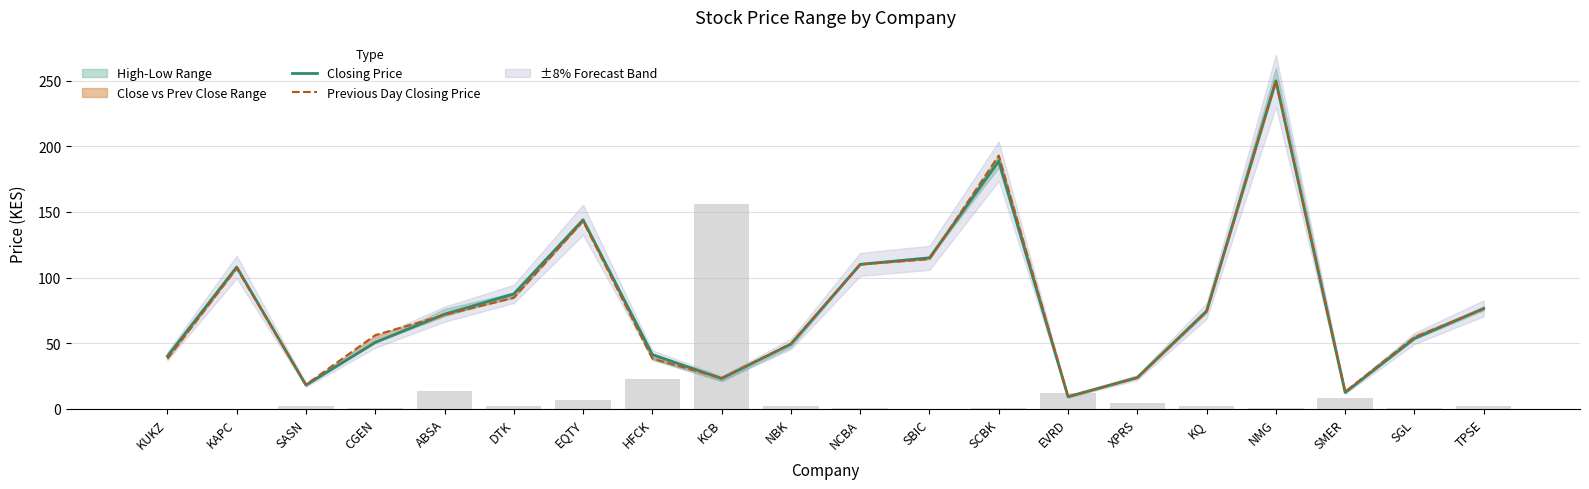

At which label does Previous Day Closing Price reach its peak?

NMG